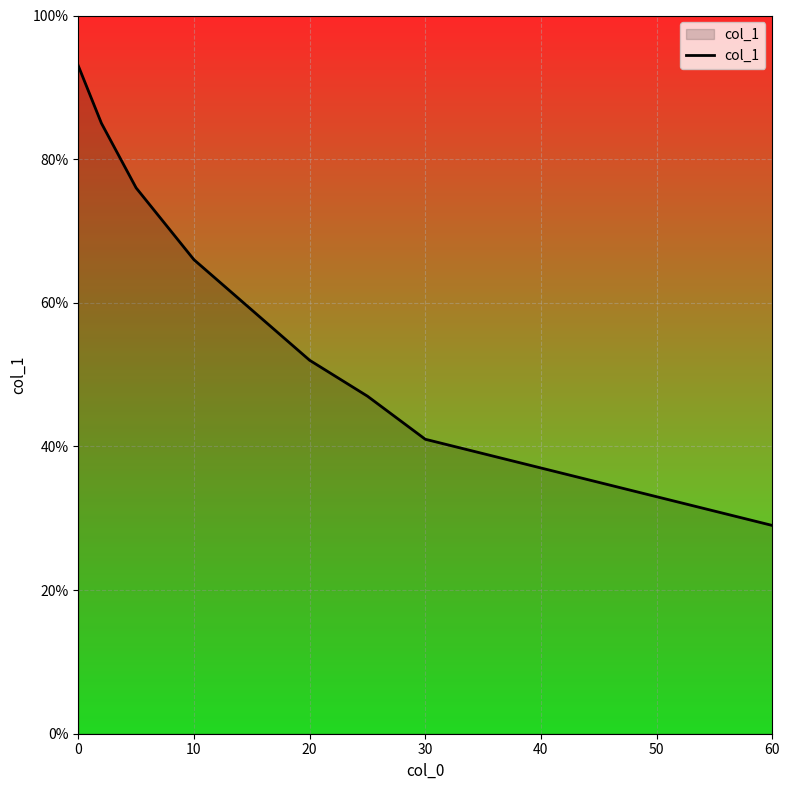

Does the chart display data point markers on the line(s)?

No